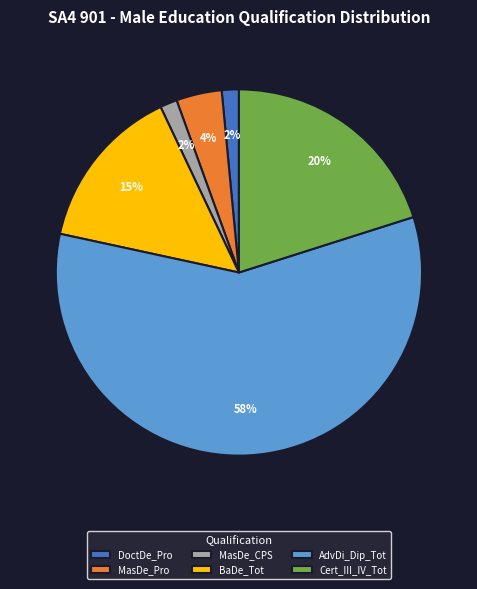

Does any single category account for the majority?

Yes